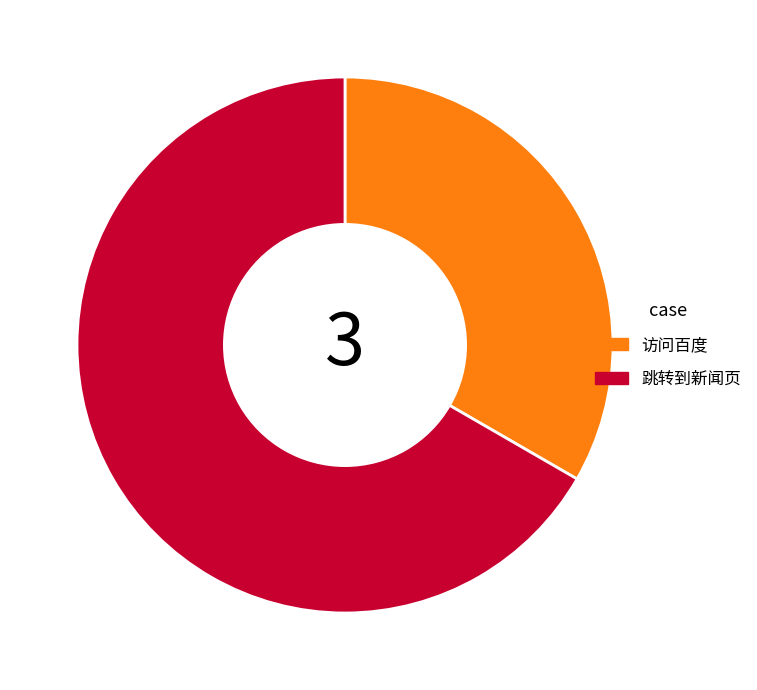

Which slice is the smallest?

访问百度